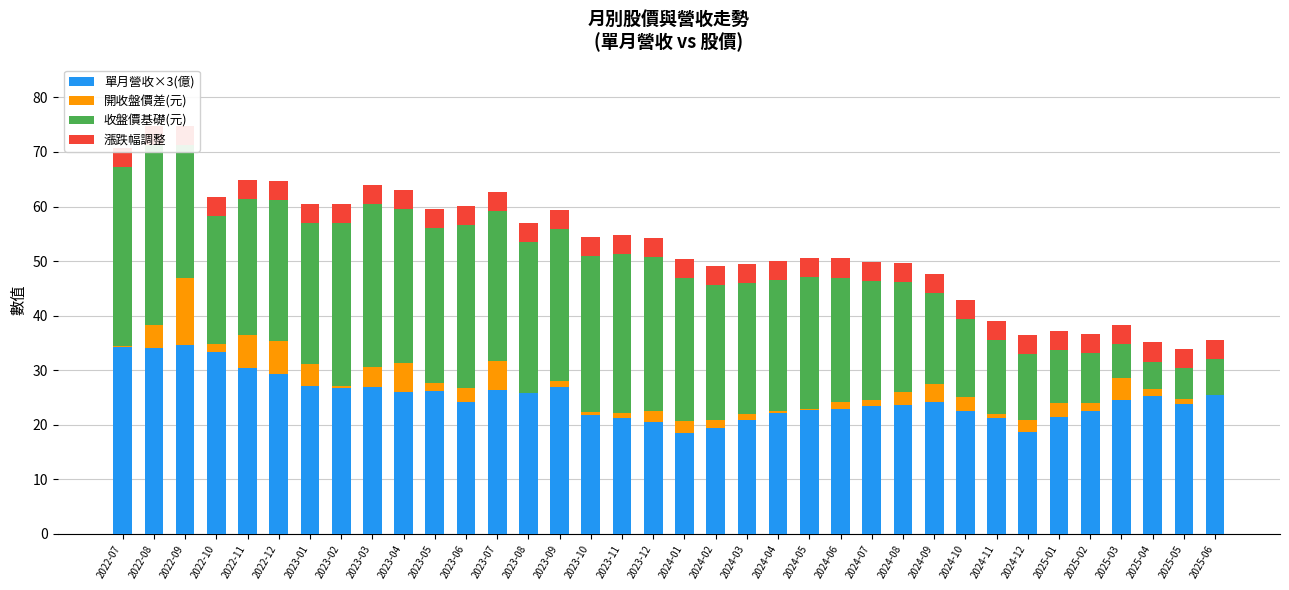

Reading left to right, transcribe all the data shown in this chart.

單月營收×3(億): 2022-07=34.3	2022-08=34.0	2022-09=34.7	2022-10=33.3	2022-11=30.4	2022-12=29.3	2023-01=27.2	2023-02=26.8	2023-03=26.9	2023-04=26.1	2023-05=26.1	2023-06=24.3	2023-07=26.3	2023-08=25.9	2023-09=26.9	2023-10=21.8	2023-11=21.3	2023-12=20.5	2024-01=18.5	2024-02=19.4	2024-03=21.0	2024-04=22.1	2024-05=22.7	2024-06=22.8	2024-07=23.4	2024-08=23.7	2024-09=24.2	2024-10=22.5	2024-11=21.3	2024-12=18.7	2025-01=21.5	2025-02=22.6	2025-03=24.6	2025-04=25.2	2025-05=23.8	2025-06=25.4
開收盤價差(元): 2022-07=0.1	2022-08=4.3	2022-09=12.1	2022-10=1.4	2022-11=6.1	2022-12=6.0	2023-01=4.1	2023-02=0.3	2023-03=3.7	2023-04=5.3	2023-05=1.5	2023-06=2.4	2023-07=5.4	2023-08=0.0	2023-09=1.2	2023-10=0.5	2023-11=0.9	2023-12=2.0	2024-01=2.2	2024-02=1.4	2024-03=1.0	2024-04=0.5	2024-05=0.3	2024-06=1.3	2024-07=1.1	2024-08=2.4	2024-09=3.2	2024-10=2.7	2024-11=0.7	2024-12=2.1	2025-01=2.5	2025-02=1.4	2025-03=4.1	2025-04=1.3	2025-05=0.9	2025-06=0.1
收盤價基礎(元): 2022-07=32.8	2022-08=32.9	2022-09=24.5	2022-10=23.5	2022-11=24.9	2022-12=25.8	2023-01=25.8	2023-02=29.9	2023-03=29.8	2023-04=28.2	2023-05=28.5	2023-06=29.9	2023-07=27.5	2023-08=27.6	2023-09=27.8	2023-10=28.6	2023-11=29.1	2023-12=28.3	2024-01=26.2	2024-02=24.8	2024-03=24.0	2024-04=24.0	2024-05=24.1	2024-06=22.9	2024-07=21.8	2024-08=20.1	2024-09=16.8	2024-10=14.1	2024-11=13.5	2024-12=12.1	2025-01=9.6	2025-02=9.1	2025-03=6.1	2025-04=5.1	2025-05=5.7	2025-06=6.5
漲跌幅調整: 2022-07=3.5	2022-08=3.5	2022-09=3.5	2022-10=3.5	2022-11=3.5	2022-12=3.5	2023-01=3.5	2023-02=3.5	2023-03=3.5	2023-04=3.5	2023-05=3.5	2023-06=3.5	2023-07=3.5	2023-08=3.5	2023-09=3.5	2023-10=3.5	2023-11=3.5	2023-12=3.5	2024-01=3.5	2024-02=3.5	2024-03=3.5	2024-04=3.5	2024-05=3.5	2024-06=3.5	2024-07=3.5	2024-08=3.5	2024-09=3.5	2024-10=3.5	2024-11=3.5	2024-12=3.5	2025-01=3.5	2025-02=3.5	2025-03=3.5	2025-04=3.5	2025-05=3.5	2025-06=3.5